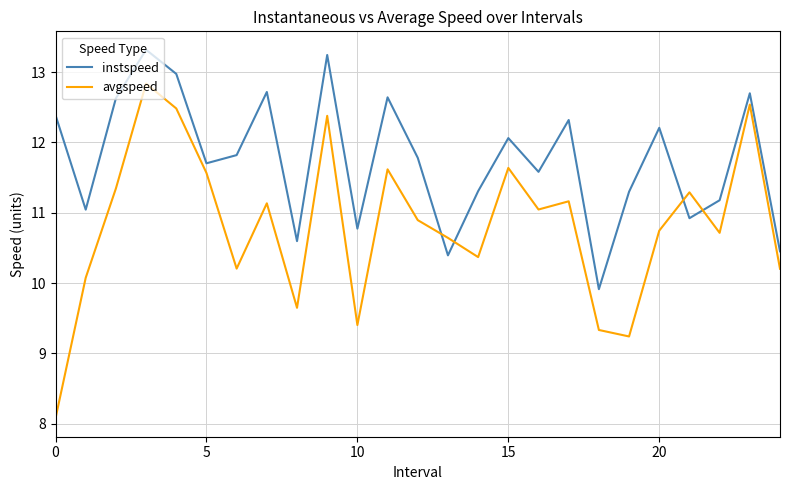

What is the minimum value for instspeed?

9.9